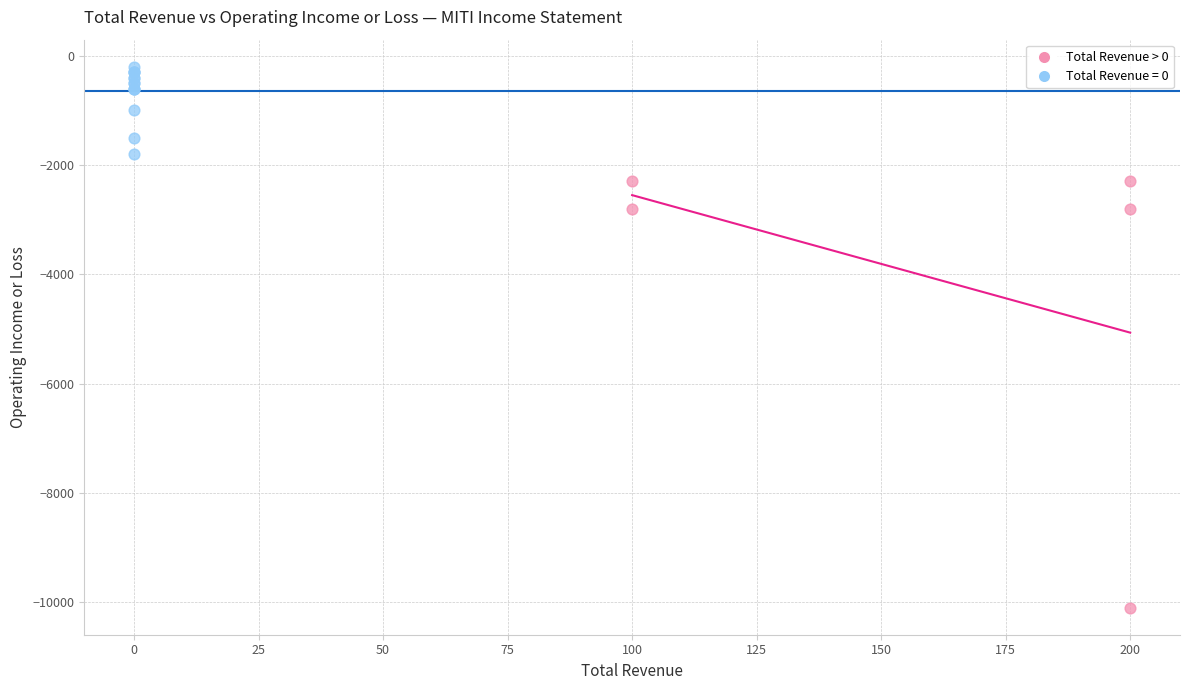

Which series reaches the minimum Y coordinate?

Total Revenue > 0